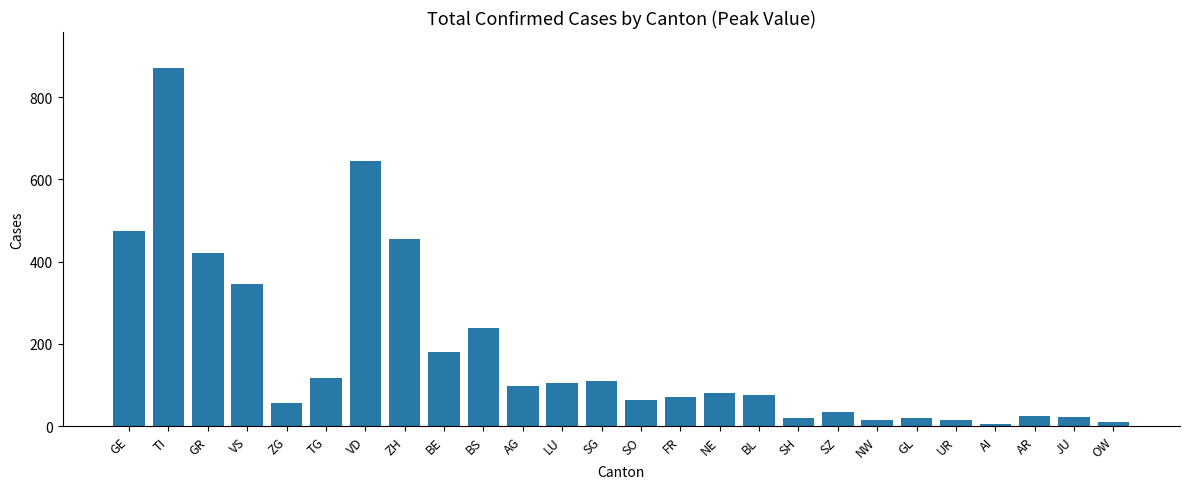

True or false: the data shows 15 at UR.

True